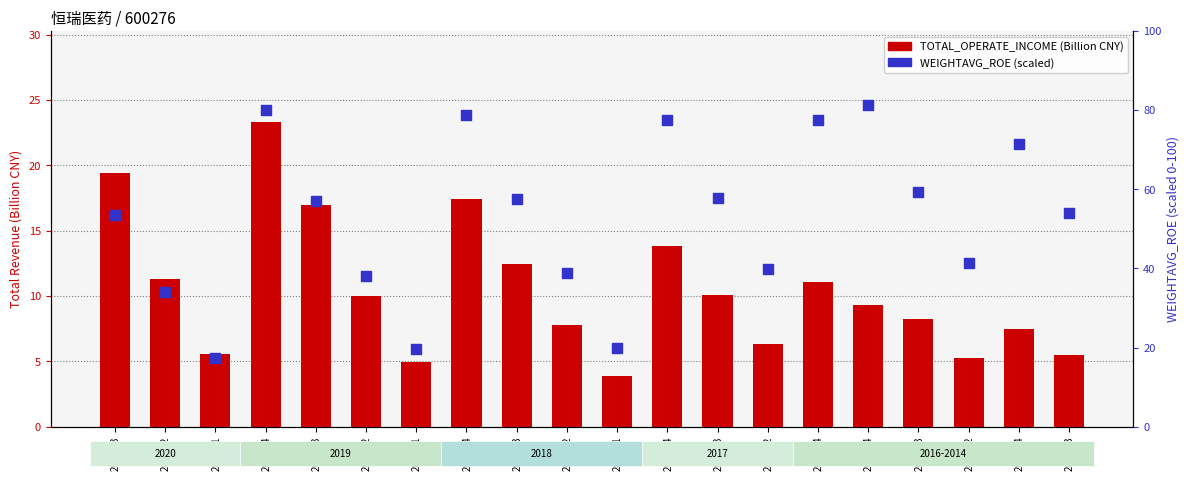

Which series has the largest total across all categories?

WEIGHTAVG_ROE (percentile)